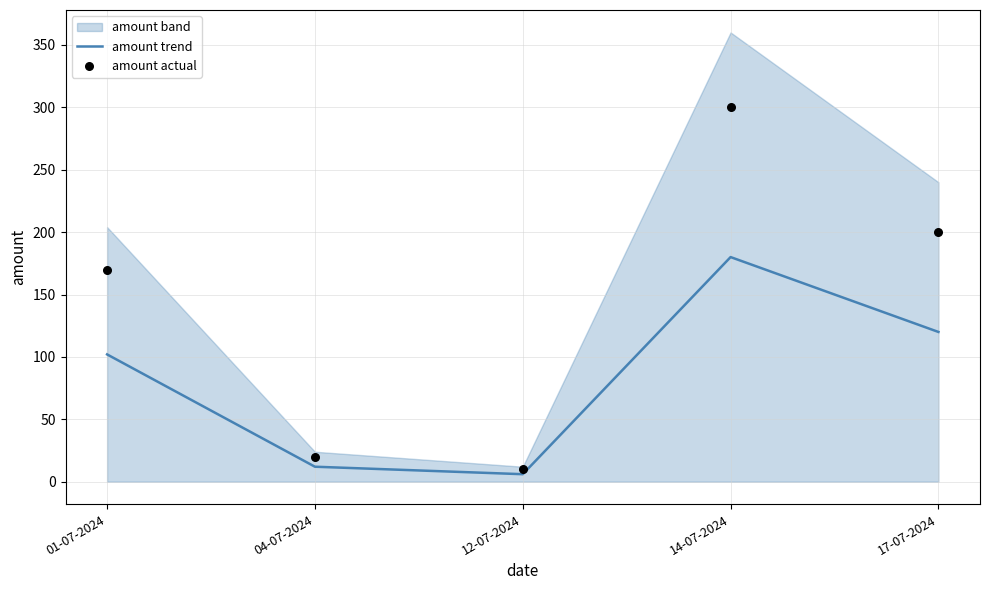

At how many categories does at least one series exceed 47?

3